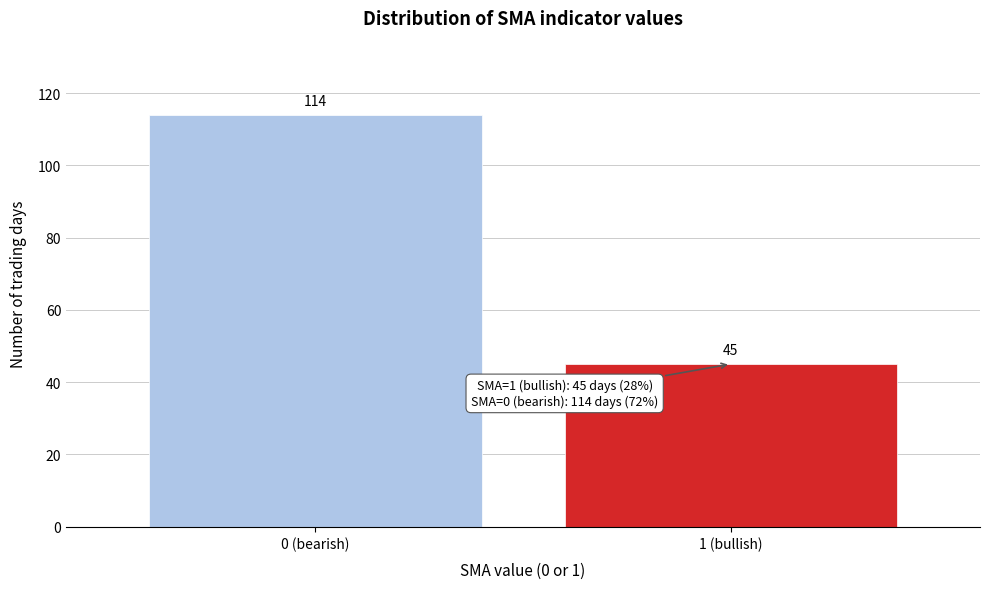

Reading left to right, extract all data points from this chart.

114	45